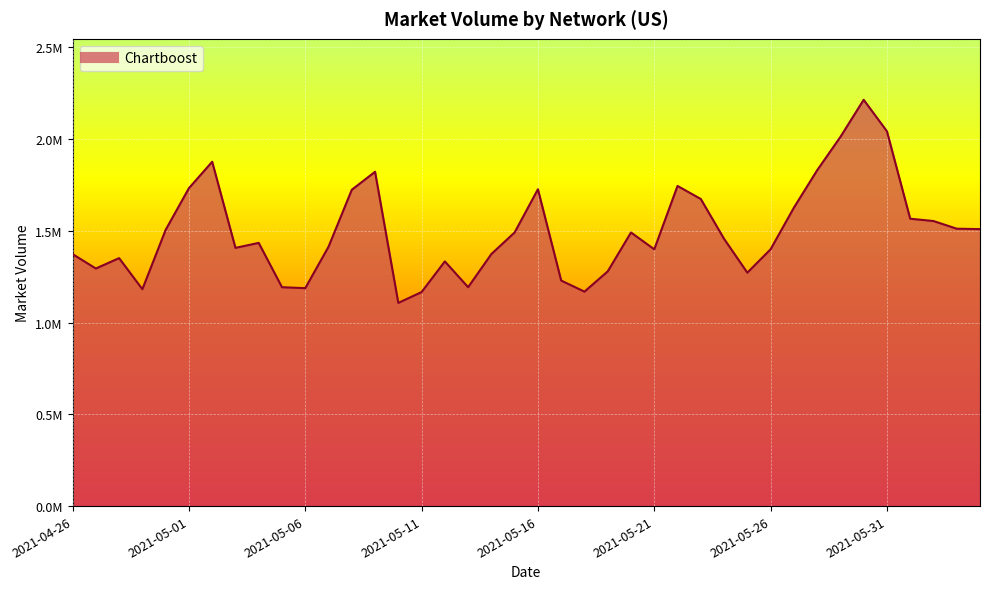

What is the difference between the maximum and second lowest values?

1047770